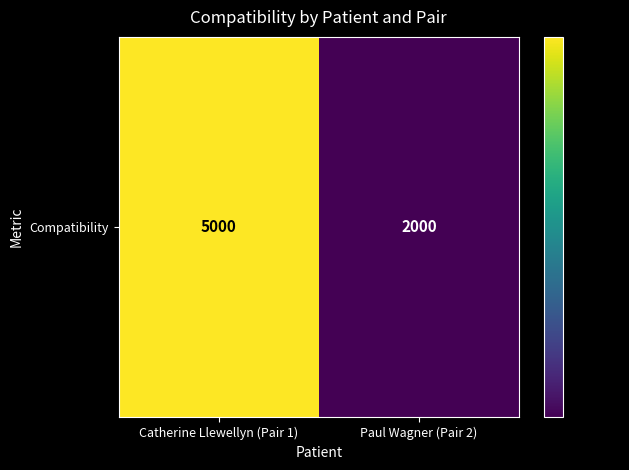

Reading left to right, list all the values displayed in this chart.

Catherine Llewellyn (Pair 1)=5000	Paul Wagner (Pair 2)=2000